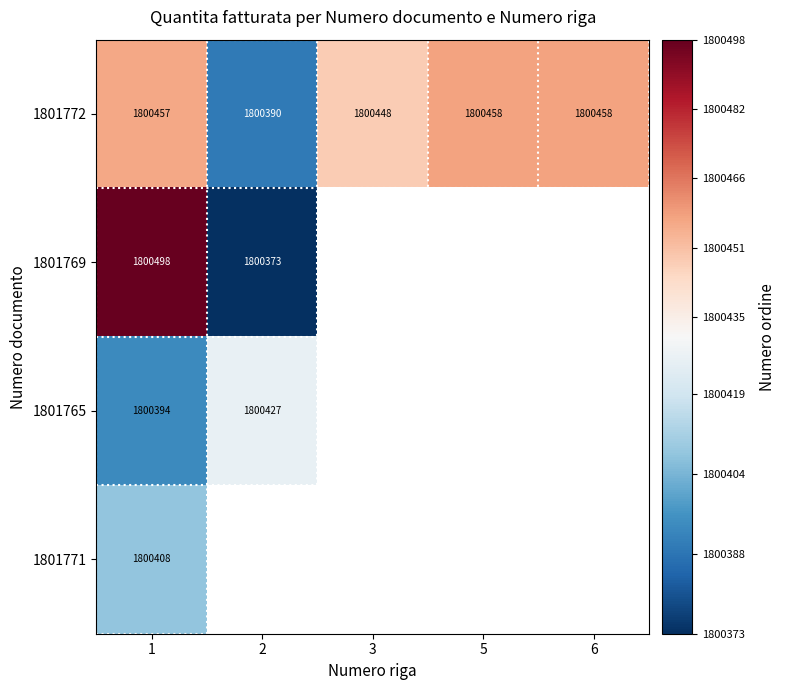

How many values in the 1801772 series are below 1800457?

2